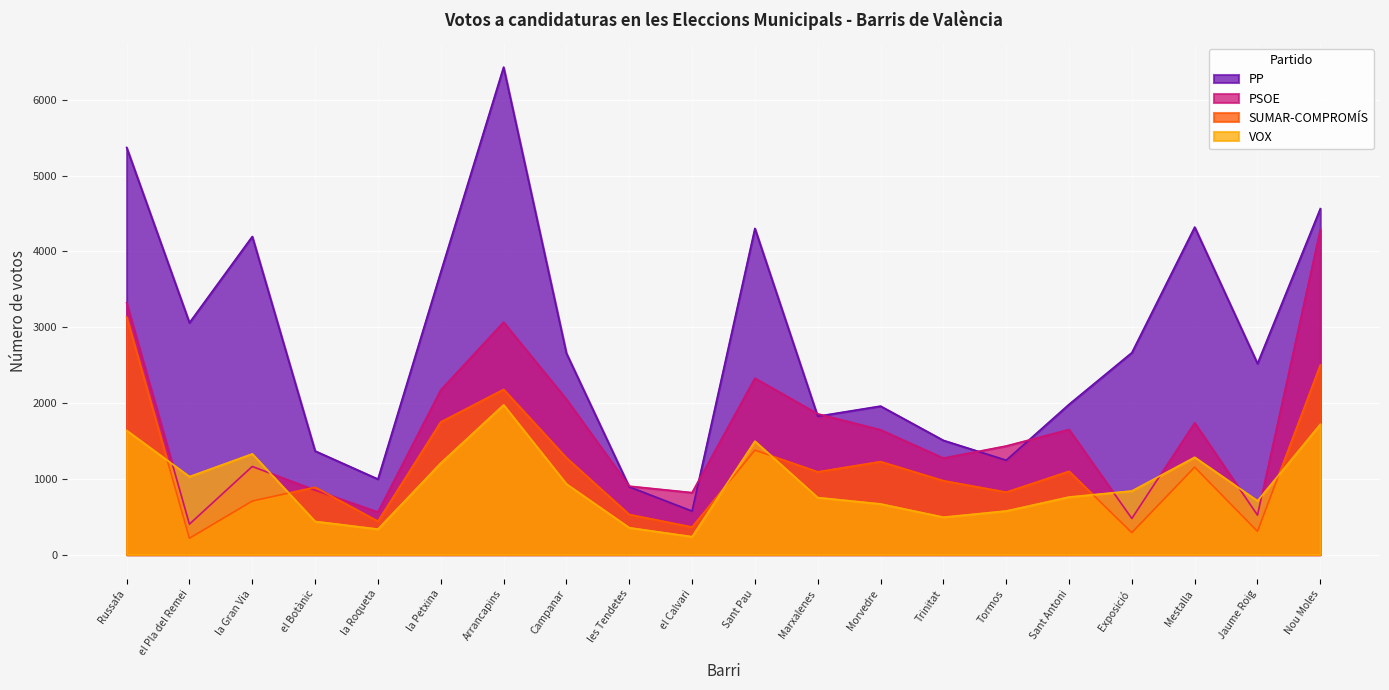

Is it true that PSOE equals 3322 at Russafa?

True